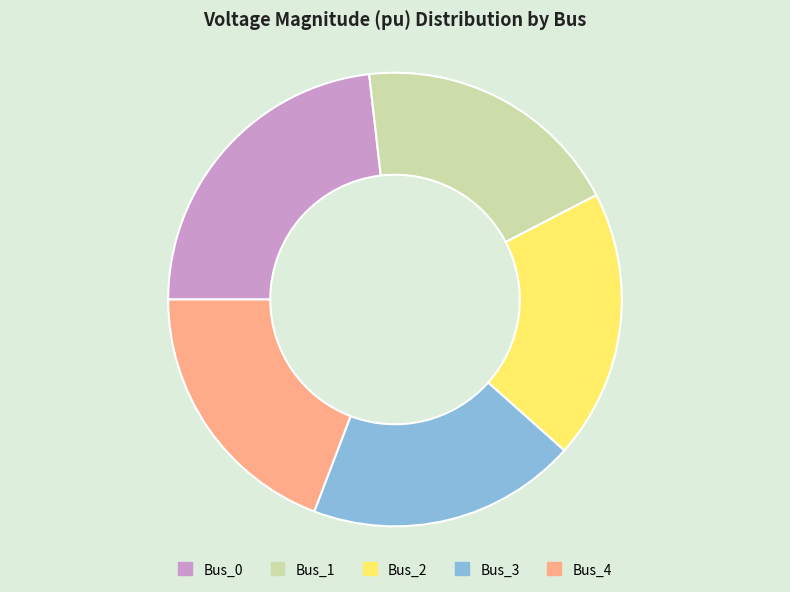

How many slices are in this pie chart?

5